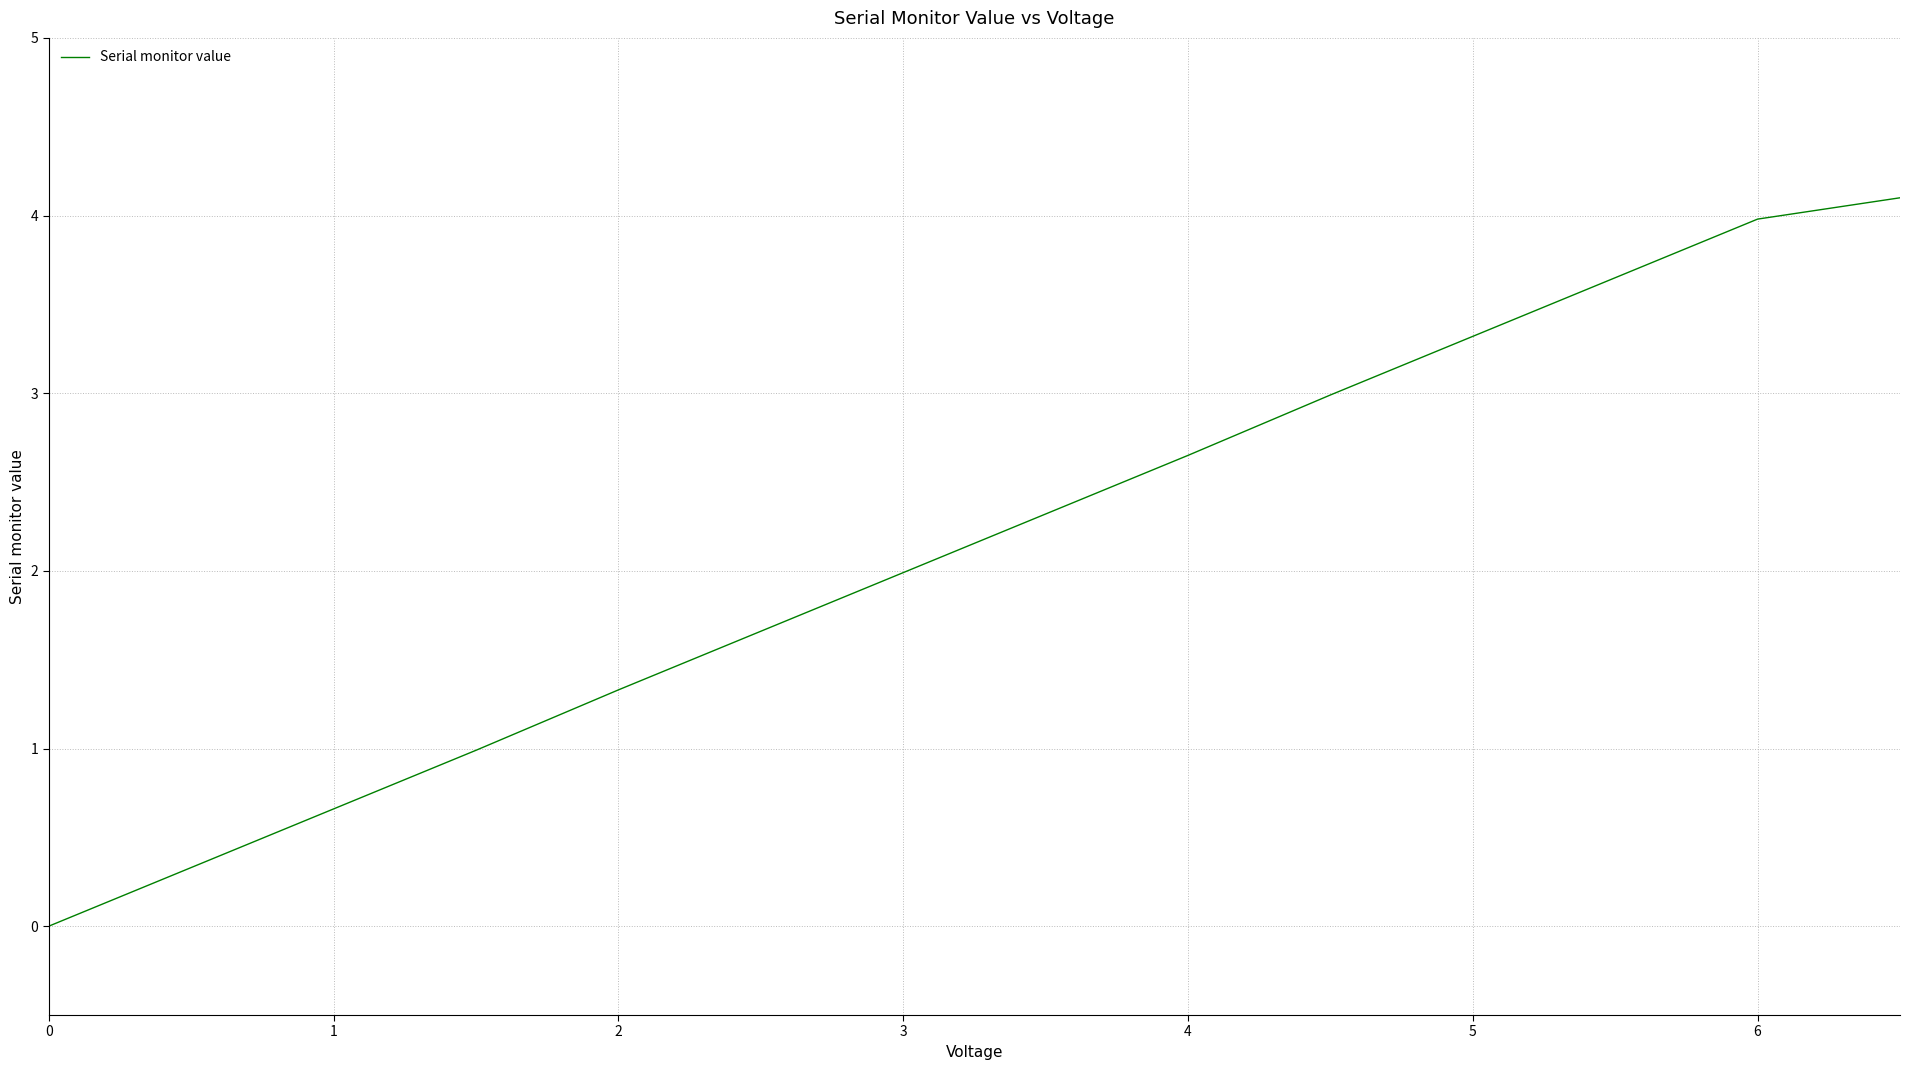

What is the maximum value shown in the chart?

4.1